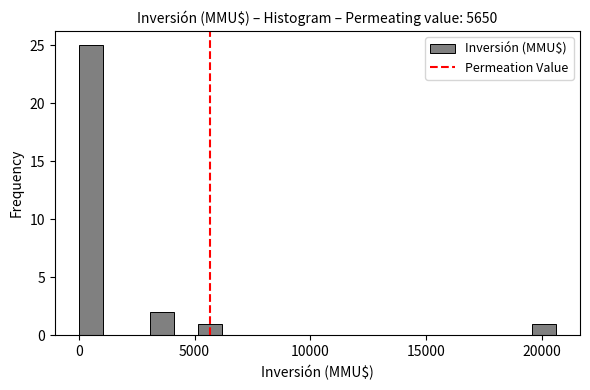

Read against the x-axis, roughly where is the centre of the tallest bar?

500